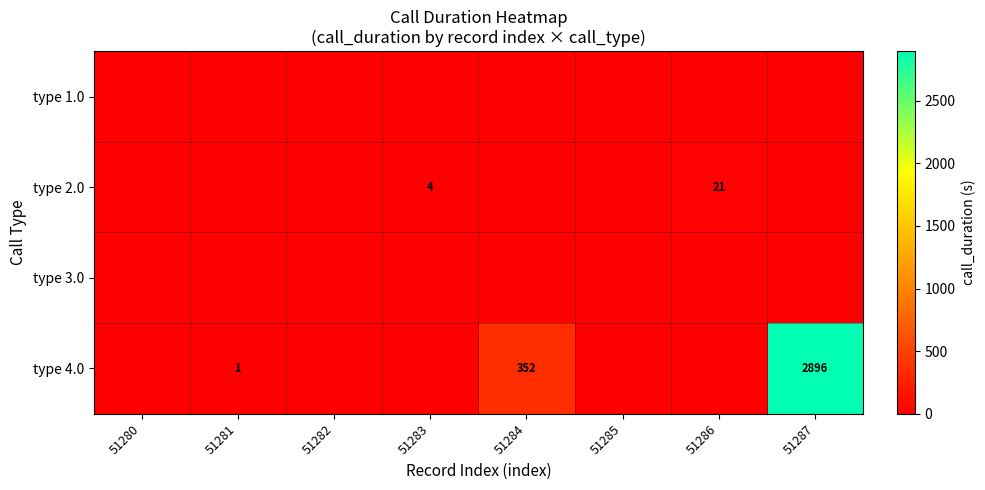

The type 4.0 series shows 4434 at 51287. True or false?

False